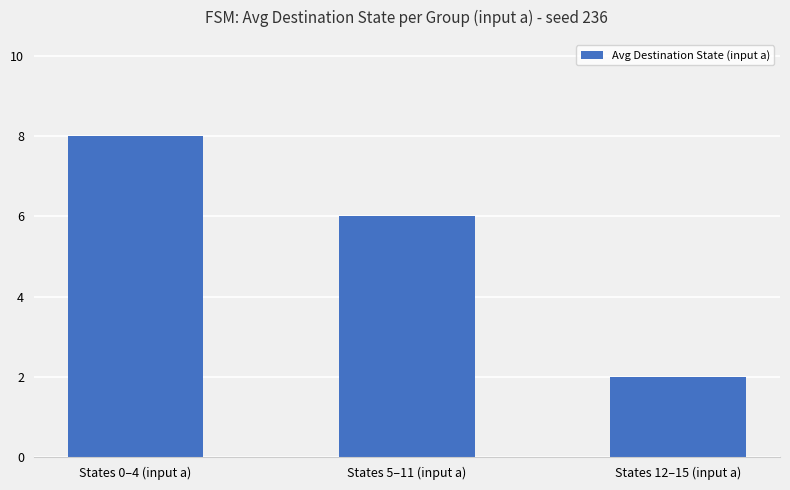

True or false: the data shows 8 at States 5–11 (input a).

False